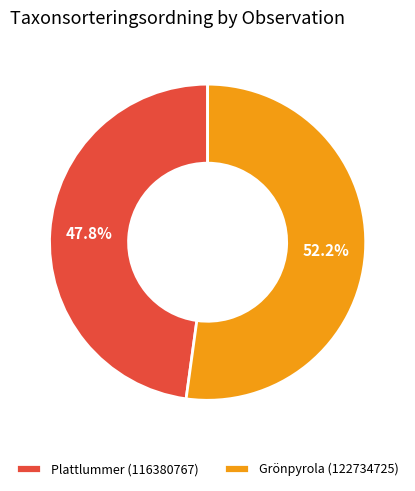

Which slice is the smallest?

Plattlummer (116380767)